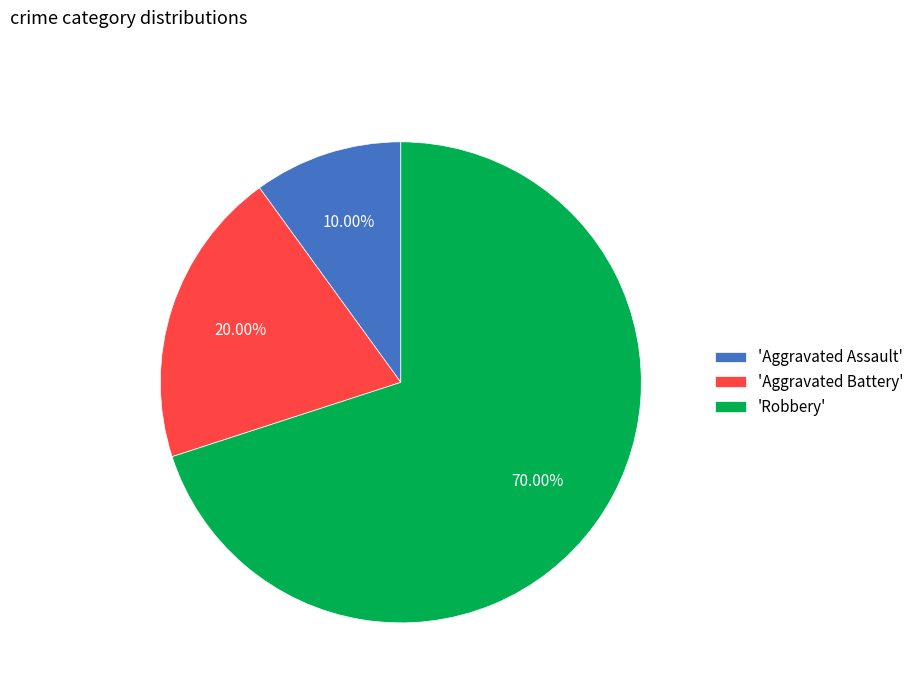

Do 'Robbery' and 'Aggravated Assault' together represent more than half of the pie?

Yes